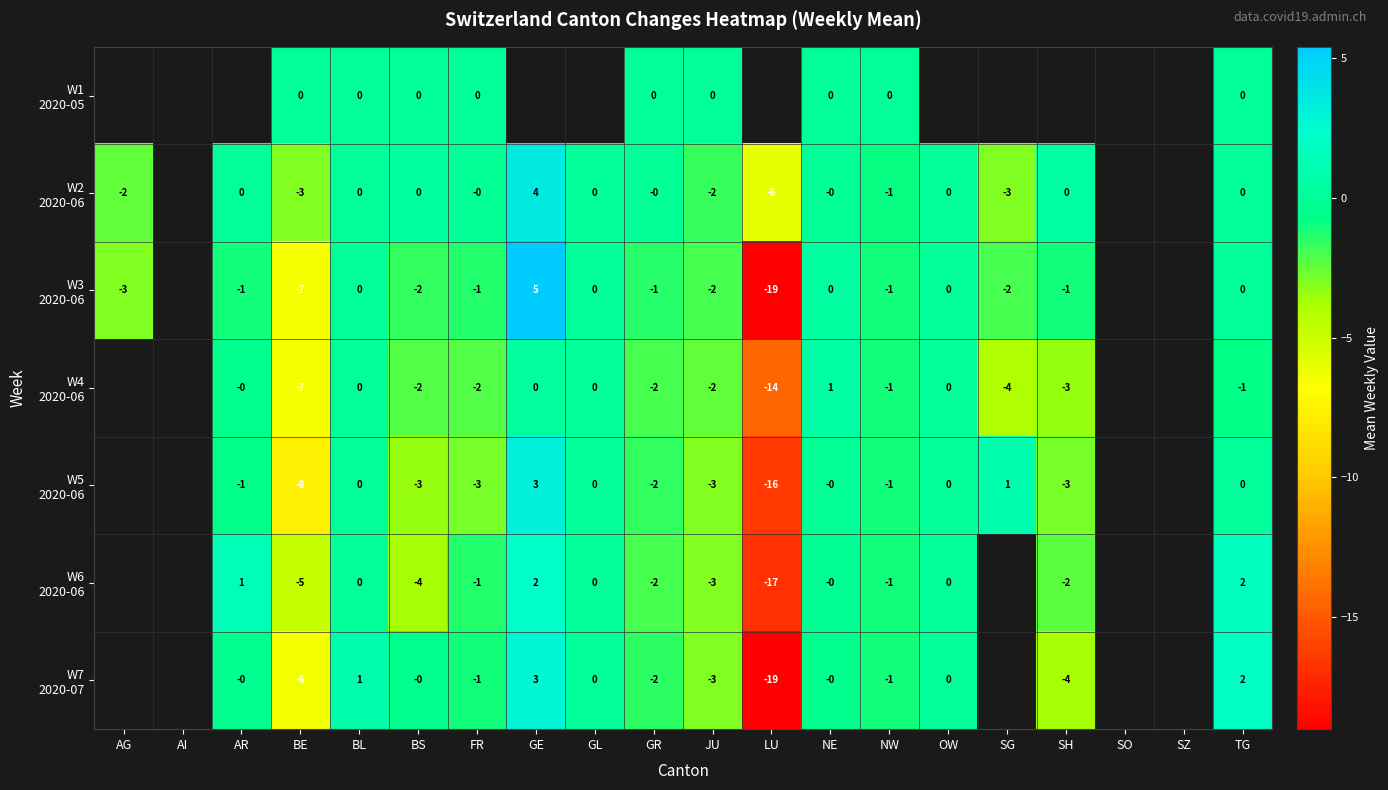

What is the total value across all series at NW?

-6